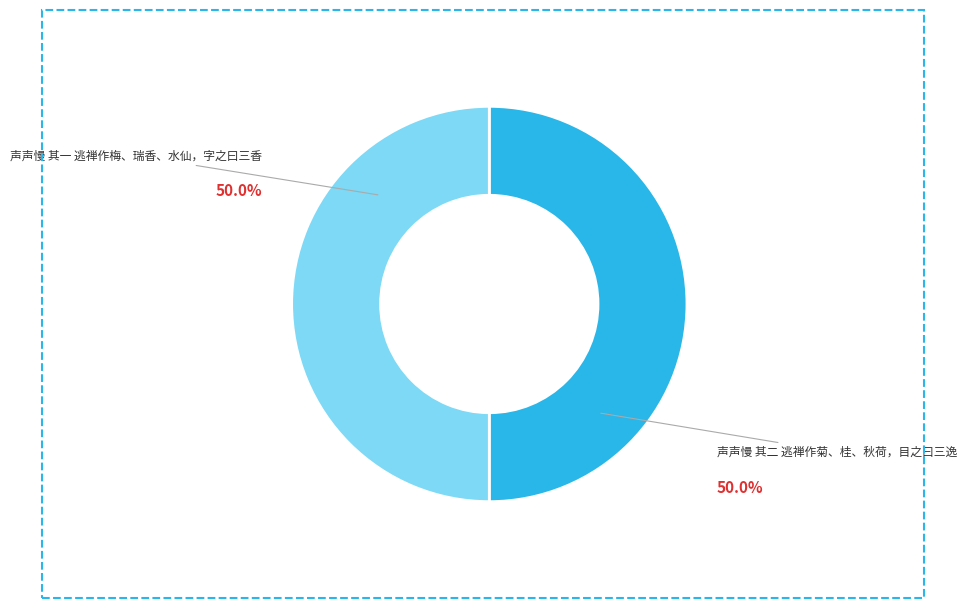

What percentage is NOT represented by 声声慢 其一 逃禅作梅、瑞香、水仙，字之曰三香?

50.0%